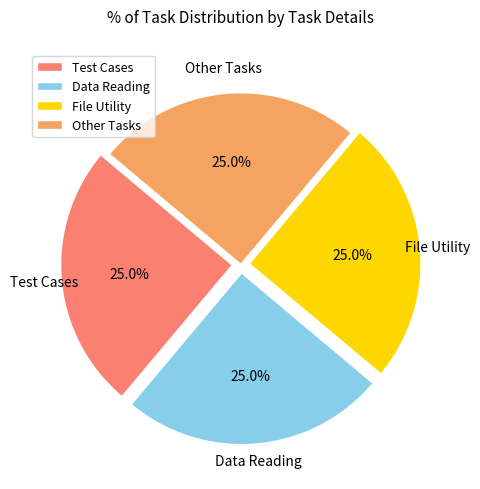

Does Data Reading account for over 50% of the chart?

No